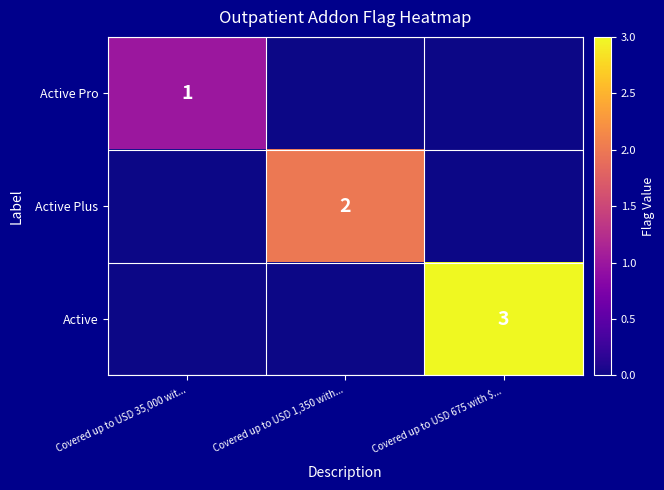

True or false: Active Plus has a value of 2 at Covered up to USD 1,350 with....

True